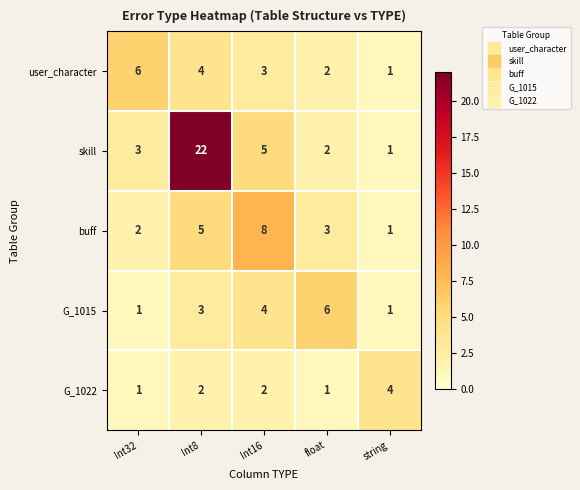

Between Int8 and Int16, which series saw the biggest shift?

skill